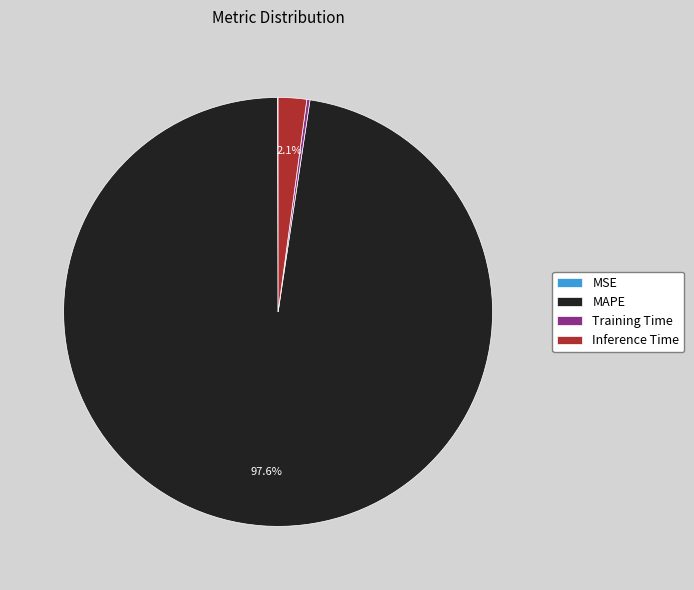

Which category has the biggest portion of the pie?

MAPE